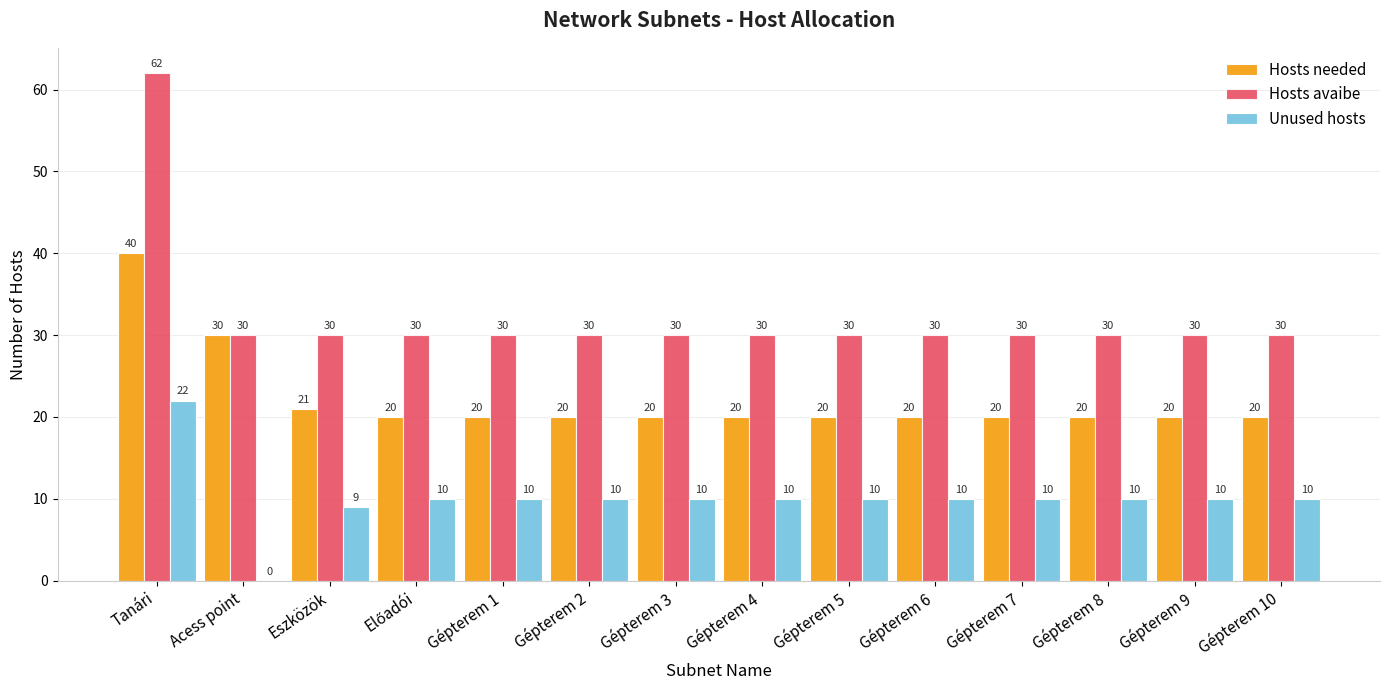

Which series has the largest range (max minus min)?

Hosts avaibe